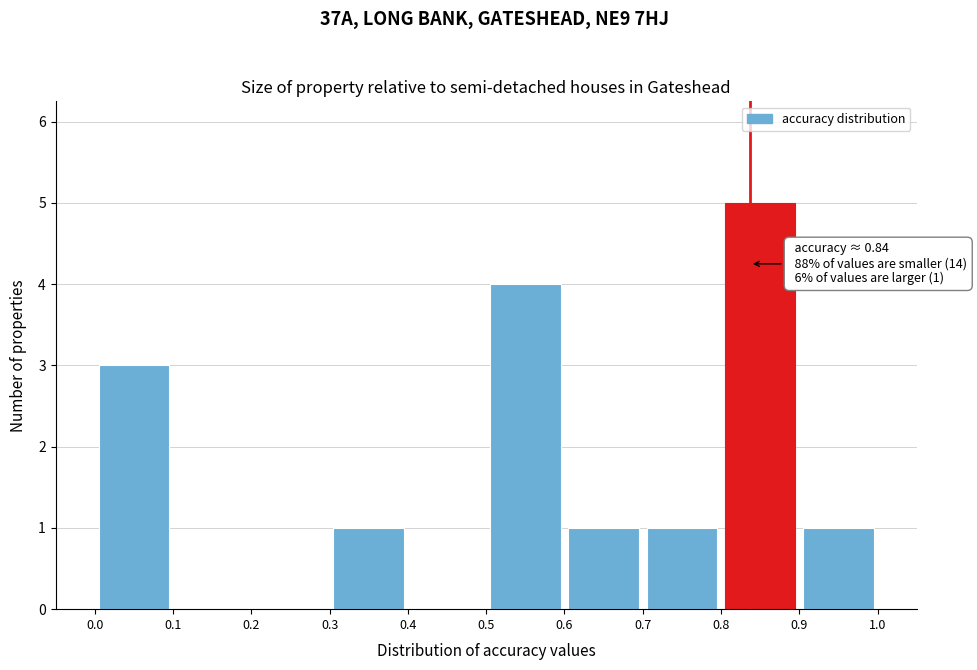

Over which range of the x-axis is the bar tallest?

0.8 to 0.9